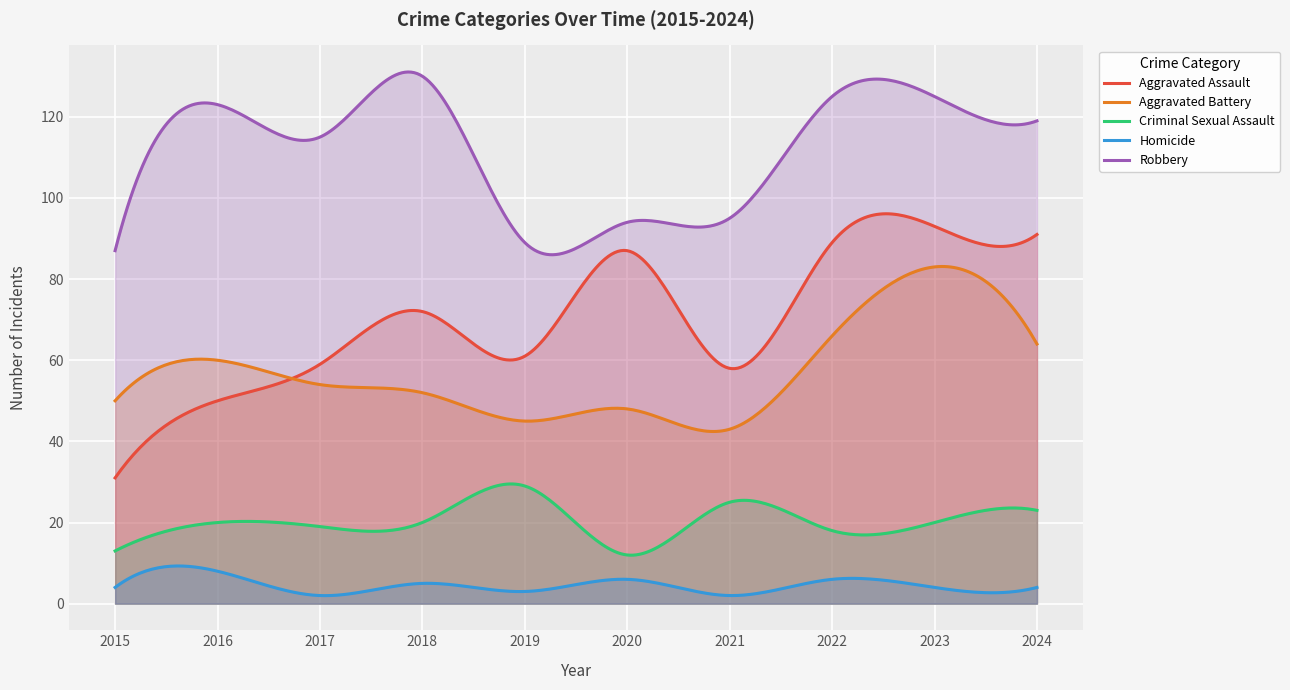

True or false: Aggravated Battery and Criminal Sexual Assault intersect in this chart.

False